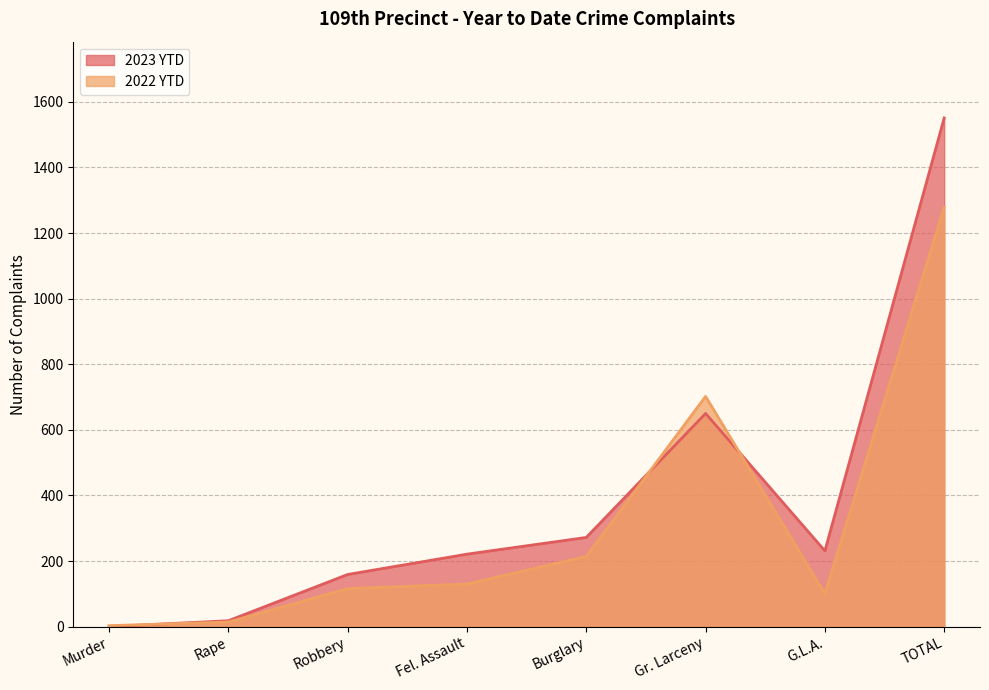

How many interior local peaks does the 2022 YTD series have?

1